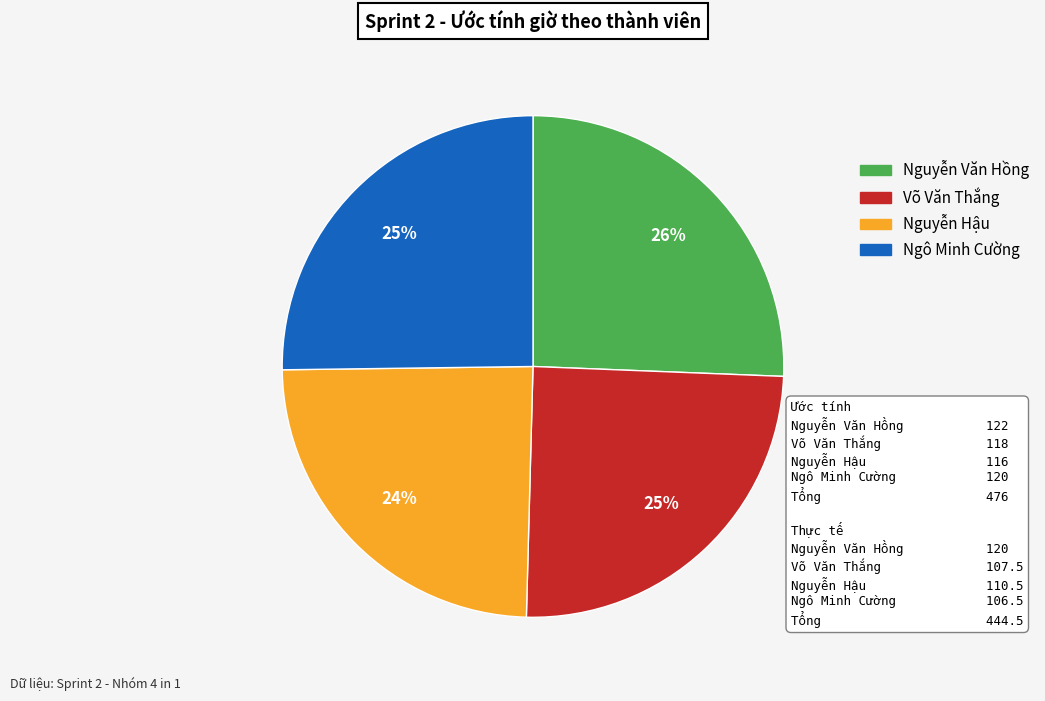

To the nearest percent, what portion does Ngô Minh Cường represent?

25%